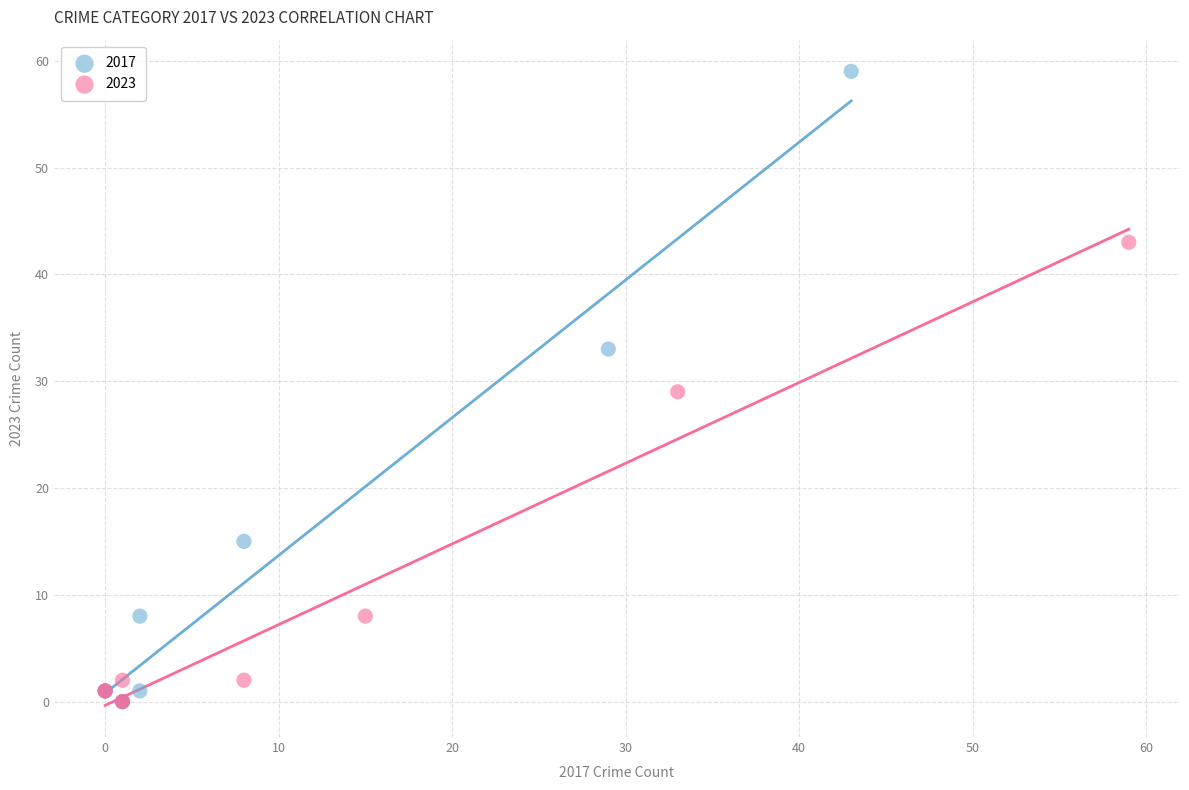

Which series has the widest spread of Y values?

2017